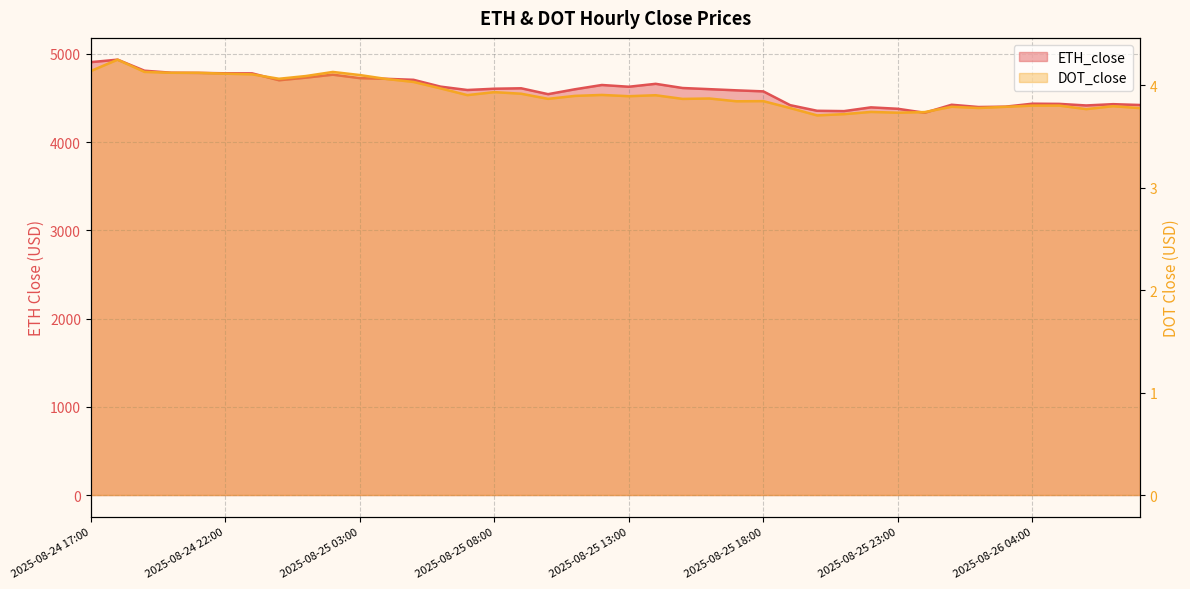

Which series has the largest range (max minus min)?

ETH_close